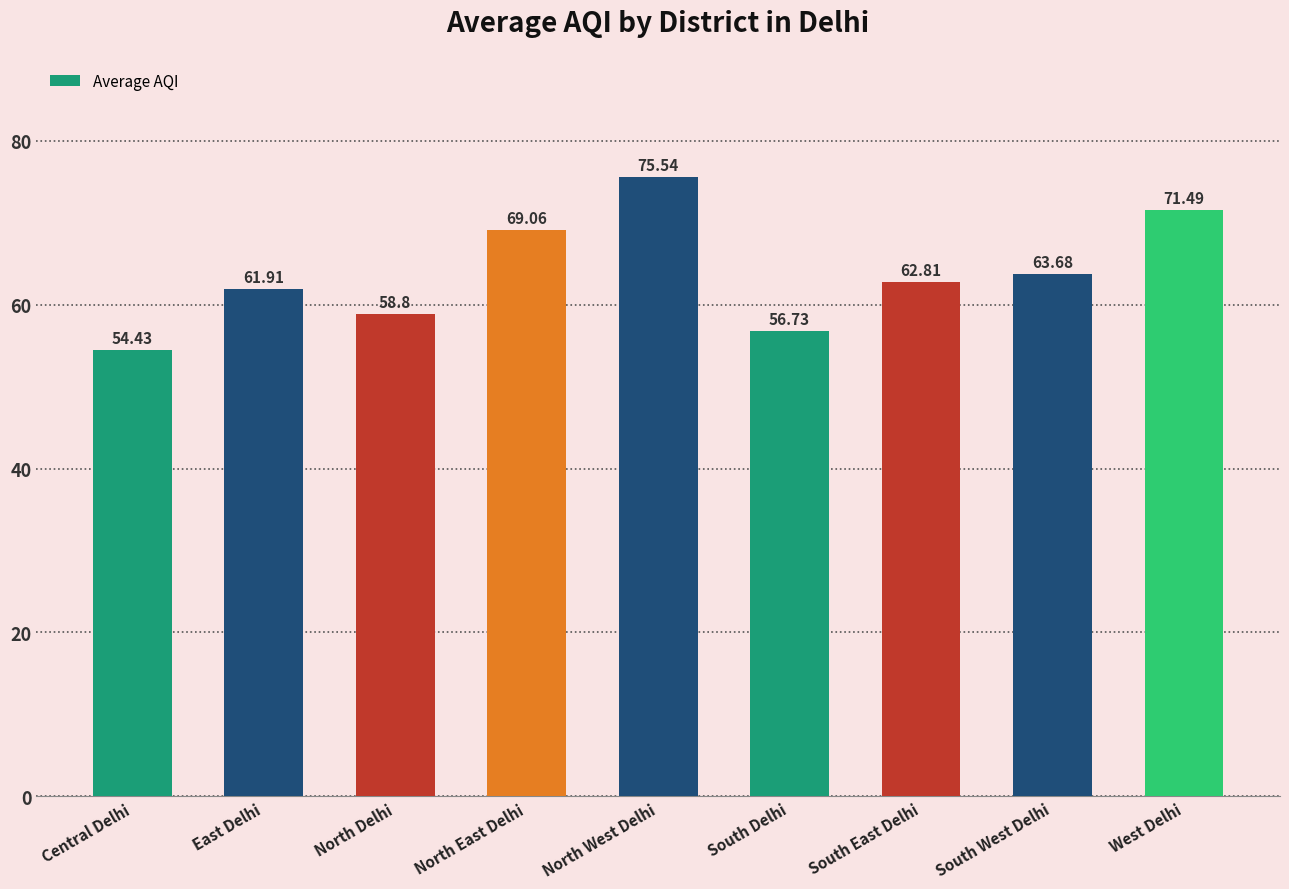

True or false: the data shows 94.2 at North Delhi.

False